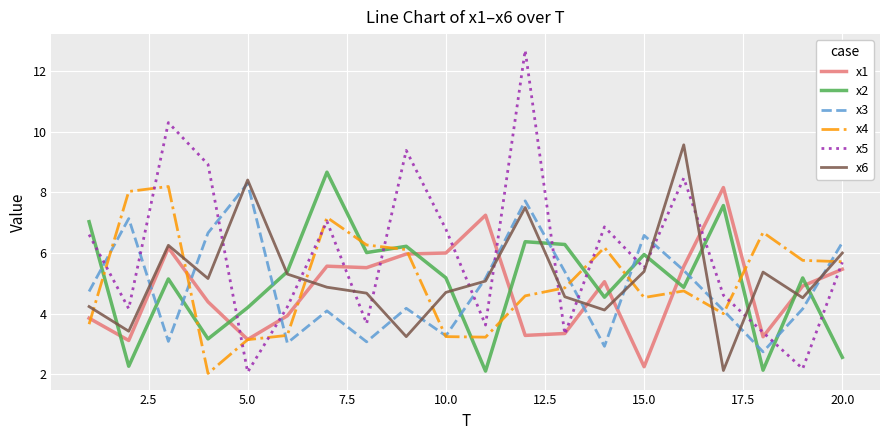

What is the lowest value of the x2 series?

2.1